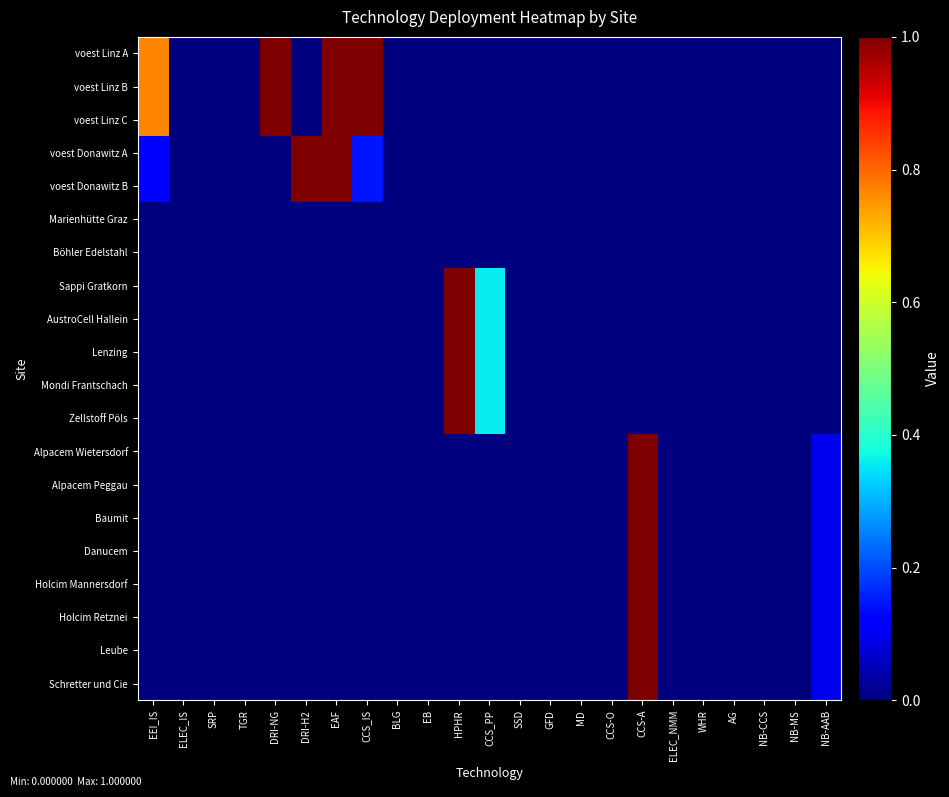

Reading left to right, transcribe all the data shown in this chart.

voest Linz A: EEI_IS=0.8	ELEC_IS=0.0	SRP=0.0	TGR=0.0	DRI-NG=1.0	DRI-H2=0.0	EAF=1.0	CCS_IS=1.0	BLG=0.0	EB=0.0	HPHR=0.0	CCS_PP=0.0	SSD=0.0	GFD=0.0	MD=0.0	CCS-O=0.0	CCS-A=0.0	ELEC_NMM=0.0	WHR=0.0	AG=0.0	NB-CCS=0.0	NB-MS=0.0	NB-AAB=0.0
voest Linz B: EEI_IS=0.8	ELEC_IS=0.0	SRP=0.0	TGR=0.0	DRI-NG=1.0	DRI-H2=0.0	EAF=1.0	CCS_IS=1.0	BLG=0.0	EB=0.0	HPHR=0.0	CCS_PP=0.0	SSD=0.0	GFD=0.0	MD=0.0	CCS-O=0.0	CCS-A=0.0	ELEC_NMM=0.0	WHR=0.0	AG=0.0	NB-CCS=0.0	NB-MS=0.0	NB-AAB=0.0
voest Linz C: EEI_IS=0.8	ELEC_IS=0.0	SRP=0.0	TGR=0.0	DRI-NG=1.0	DRI-H2=0.0	EAF=1.0	CCS_IS=1.0	BLG=0.0	EB=0.0	HPHR=0.0	CCS_PP=0.0	SSD=0.0	GFD=0.0	MD=0.0	CCS-O=0.0	CCS-A=0.0	ELEC_NMM=0.0	WHR=0.0	AG=0.0	NB-CCS=0.0	NB-MS=0.0	NB-AAB=0.0
voest Donawitz A: EEI_IS=0.1	ELEC_IS=0.0	SRP=0.0	TGR=0.0	DRI-NG=0.0	DRI-H2=1.0	EAF=1.0	CCS_IS=0.1	BLG=0.0	EB=0.0	HPHR=0.0	CCS_PP=0.0	SSD=0.0	GFD=0.0	MD=0.0	CCS-O=0.0	CCS-A=0.0	ELEC_NMM=0.0	WHR=0.0	AG=0.0	NB-CCS=0.0	NB-MS=0.0	NB-AAB=0.0
voest Donawitz B: EEI_IS=0.1	ELEC_IS=0.0	SRP=0.0	TGR=0.0	DRI-NG=0.0	DRI-H2=1.0	EAF=1.0	CCS_IS=0.1	BLG=0.0	EB=0.0	HPHR=0.0	CCS_PP=0.0	SSD=0.0	GFD=0.0	MD=0.0	CCS-O=0.0	CCS-A=0.0	ELEC_NMM=0.0	WHR=0.0	AG=0.0	NB-CCS=0.0	NB-MS=0.0	NB-AAB=0.0
Marienhütte Graz: EEI_IS=0.0	ELEC_IS=0.0	SRP=0.0	TGR=0.0	DRI-NG=0.0	DRI-H2=0.0	EAF=0.0	CCS_IS=0.0	BLG=0.0	EB=0.0	HPHR=0.0	CCS_PP=0.0	SSD=0.0	GFD=0.0	MD=0.0	CCS-O=0.0	CCS-A=0.0	ELEC_NMM=0.0	WHR=0.0	AG=0.0	NB-CCS=0.0	NB-MS=0.0	NB-AAB=0.0
Böhler Edelstahl: EEI_IS=0.0	ELEC_IS=0.0	SRP=0.0	TGR=0.0	DRI-NG=0.0	DRI-H2=0.0	EAF=0.0	CCS_IS=0.0	BLG=0.0	EB=0.0	HPHR=0.0	CCS_PP=0.0	SSD=0.0	GFD=0.0	MD=0.0	CCS-O=0.0	CCS-A=0.0	ELEC_NMM=0.0	WHR=0.0	AG=0.0	NB-CCS=0.0	NB-MS=0.0	NB-AAB=0.0
Sappi Gratkorn: EEI_IS=0.0	ELEC_IS=0.0	SRP=0.0	TGR=0.0	DRI-NG=0.0	DRI-H2=0.0	EAF=0.0	CCS_IS=0.0	BLG=0.0	EB=0.0	HPHR=1.0	CCS_PP=0.4	SSD=0.0	GFD=0.0	MD=0.0	CCS-O=0.0	CCS-A=0.0	ELEC_NMM=0.0	WHR=0.0	AG=0.0	NB-CCS=0.0	NB-MS=0.0	NB-AAB=0.0
AustroCell Hallein: EEI_IS=0.0	ELEC_IS=0.0	SRP=0.0	TGR=0.0	DRI-NG=0.0	DRI-H2=0.0	EAF=0.0	CCS_IS=0.0	BLG=0.0	EB=0.0	HPHR=1.0	CCS_PP=0.4	SSD=0.0	GFD=0.0	MD=0.0	CCS-O=0.0	CCS-A=0.0	ELEC_NMM=0.0	WHR=0.0	AG=0.0	NB-CCS=0.0	NB-MS=0.0	NB-AAB=0.0
Lenzing: EEI_IS=0.0	ELEC_IS=0.0	SRP=0.0	TGR=0.0	DRI-NG=0.0	DRI-H2=0.0	EAF=0.0	CCS_IS=0.0	BLG=0.0	EB=0.0	HPHR=1.0	CCS_PP=0.4	SSD=0.0	GFD=0.0	MD=0.0	CCS-O=0.0	CCS-A=0.0	ELEC_NMM=0.0	WHR=0.0	AG=0.0	NB-CCS=0.0	NB-MS=0.0	NB-AAB=0.0
Mondi Frantschach: EEI_IS=0.0	ELEC_IS=0.0	SRP=0.0	TGR=0.0	DRI-NG=0.0	DRI-H2=0.0	EAF=0.0	CCS_IS=0.0	BLG=0.0	EB=0.0	HPHR=1.0	CCS_PP=0.4	SSD=0.0	GFD=0.0	MD=0.0	CCS-O=0.0	CCS-A=0.0	ELEC_NMM=0.0	WHR=0.0	AG=0.0	NB-CCS=0.0	NB-MS=0.0	NB-AAB=0.0
Zellstoff Pöls: EEI_IS=0.0	ELEC_IS=0.0	SRP=0.0	TGR=0.0	DRI-NG=0.0	DRI-H2=0.0	EAF=0.0	CCS_IS=0.0	BLG=0.0	EB=0.0	HPHR=1.0	CCS_PP=0.4	SSD=0.0	GFD=0.0	MD=0.0	CCS-O=0.0	CCS-A=0.0	ELEC_NMM=0.0	WHR=0.0	AG=0.0	NB-CCS=0.0	NB-MS=0.0	NB-AAB=0.0
Alpacem Wietersdorf: EEI_IS=0.0	ELEC_IS=0.0	SRP=0.0	TGR=0.0	DRI-NG=0.0	DRI-H2=0.0	EAF=0.0	CCS_IS=0.0	BLG=0.0	EB=0.0	HPHR=0.0	CCS_PP=0.0	SSD=0.0	GFD=0.0	MD=0.0	CCS-O=0.0	CCS-A=1.0	ELEC_NMM=0.0	WHR=0.0	AG=0.0	NB-CCS=0.0	NB-MS=0.0	NB-AAB=0.1
Alpacem Peggau: EEI_IS=0.0	ELEC_IS=0.0	SRP=0.0	TGR=0.0	DRI-NG=0.0	DRI-H2=0.0	EAF=0.0	CCS_IS=0.0	BLG=0.0	EB=0.0	HPHR=0.0	CCS_PP=0.0	SSD=0.0	GFD=0.0	MD=0.0	CCS-O=0.0	CCS-A=1.0	ELEC_NMM=0.0	WHR=0.0	AG=0.0	NB-CCS=0.0	NB-MS=0.0	NB-AAB=0.1
Baumit: EEI_IS=0.0	ELEC_IS=0.0	SRP=0.0	TGR=0.0	DRI-NG=0.0	DRI-H2=0.0	EAF=0.0	CCS_IS=0.0	BLG=0.0	EB=0.0	HPHR=0.0	CCS_PP=0.0	SSD=0.0	GFD=0.0	MD=0.0	CCS-O=0.0	CCS-A=1.0	ELEC_NMM=0.0	WHR=0.0	AG=0.0	NB-CCS=0.0	NB-MS=0.0	NB-AAB=0.1
Danucem: EEI_IS=0.0	ELEC_IS=0.0	SRP=0.0	TGR=0.0	DRI-NG=0.0	DRI-H2=0.0	EAF=0.0	CCS_IS=0.0	BLG=0.0	EB=0.0	HPHR=0.0	CCS_PP=0.0	SSD=0.0	GFD=0.0	MD=0.0	CCS-O=0.0	CCS-A=1.0	ELEC_NMM=0.0	WHR=0.0	AG=0.0	NB-CCS=0.0	NB-MS=0.0	NB-AAB=0.1
Holcim Mannersdorf: EEI_IS=0.0	ELEC_IS=0.0	SRP=0.0	TGR=0.0	DRI-NG=0.0	DRI-H2=0.0	EAF=0.0	CCS_IS=0.0	BLG=0.0	EB=0.0	HPHR=0.0	CCS_PP=0.0	SSD=0.0	GFD=0.0	MD=0.0	CCS-O=0.0	CCS-A=1.0	ELEC_NMM=0.0	WHR=0.0	AG=0.0	NB-CCS=0.0	NB-MS=0.0	NB-AAB=0.1
Holcim Retznei: EEI_IS=0.0	ELEC_IS=0.0	SRP=0.0	TGR=0.0	DRI-NG=0.0	DRI-H2=0.0	EAF=0.0	CCS_IS=0.0	BLG=0.0	EB=0.0	HPHR=0.0	CCS_PP=0.0	SSD=0.0	GFD=0.0	MD=0.0	CCS-O=0.0	CCS-A=1.0	ELEC_NMM=0.0	WHR=0.0	AG=0.0	NB-CCS=0.0	NB-MS=0.0	NB-AAB=0.1
Leube: EEI_IS=0.0	ELEC_IS=0.0	SRP=0.0	TGR=0.0	DRI-NG=0.0	DRI-H2=0.0	EAF=0.0	CCS_IS=0.0	BLG=0.0	EB=0.0	HPHR=0.0	CCS_PP=0.0	SSD=0.0	GFD=0.0	MD=0.0	CCS-O=0.0	CCS-A=1.0	ELEC_NMM=0.0	WHR=0.0	AG=0.0	NB-CCS=0.0	NB-MS=0.0	NB-AAB=0.1
Schretter und Cie: EEI_IS=0.0	ELEC_IS=0.0	SRP=0.0	TGR=0.0	DRI-NG=0.0	DRI-H2=0.0	EAF=0.0	CCS_IS=0.0	BLG=0.0	EB=0.0	HPHR=0.0	CCS_PP=0.0	SSD=0.0	GFD=0.0	MD=0.0	CCS-O=0.0	CCS-A=1.0	ELEC_NMM=0.0	WHR=0.0	AG=0.0	NB-CCS=0.0	NB-MS=0.0	NB-AAB=0.1